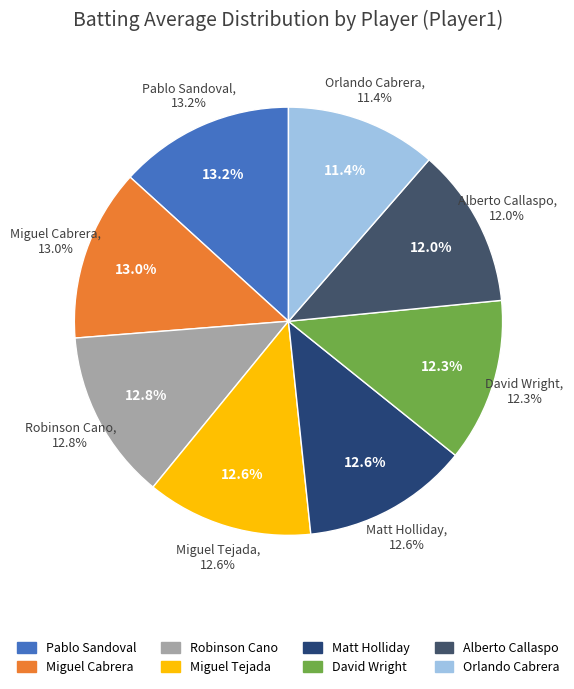

Do David Wright and Miguel Tejada together represent more than half of the pie?

No